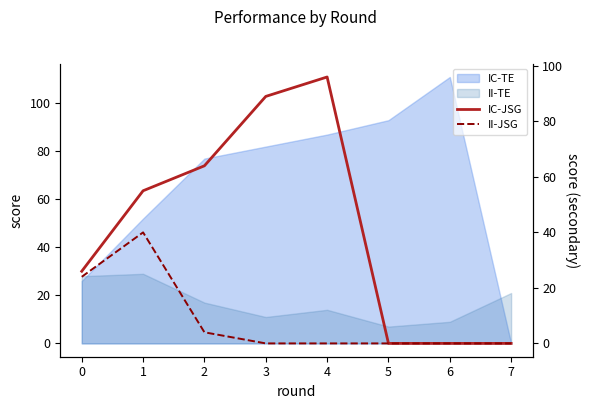

What is the value of the IC-JSG point at the 4th from the left?

89